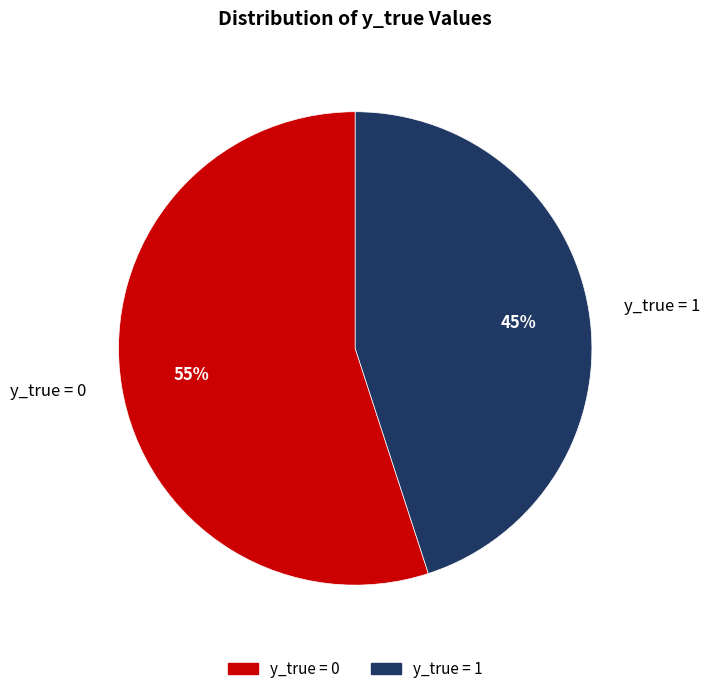

Combined, do y_true = 1 and y_true = 0 account for over 50%?

Yes